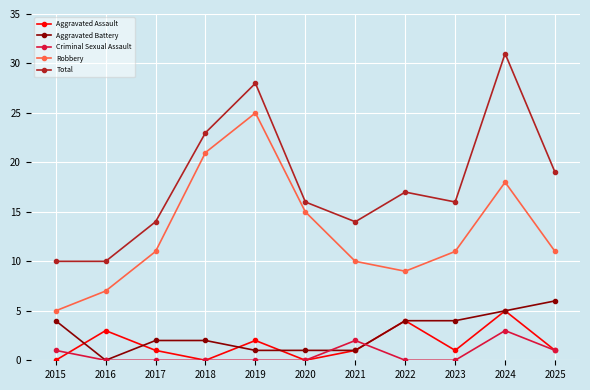

Reading left to right, transcribe all the data shown in this chart.

Aggravated Assault: 0	3	1	0	2	0	1	4	1	5	1
Aggravated Battery: 4	0	2	2	1	1	1	4	4	5	6
Criminal Sexual Assault: 1	0	0	0	0	0	2	0	0	3	1
Robbery: 5	7	11	21	25	15	10	9	11	18	11
Total: 10	10	14	23	28	16	14	17	16	31	19